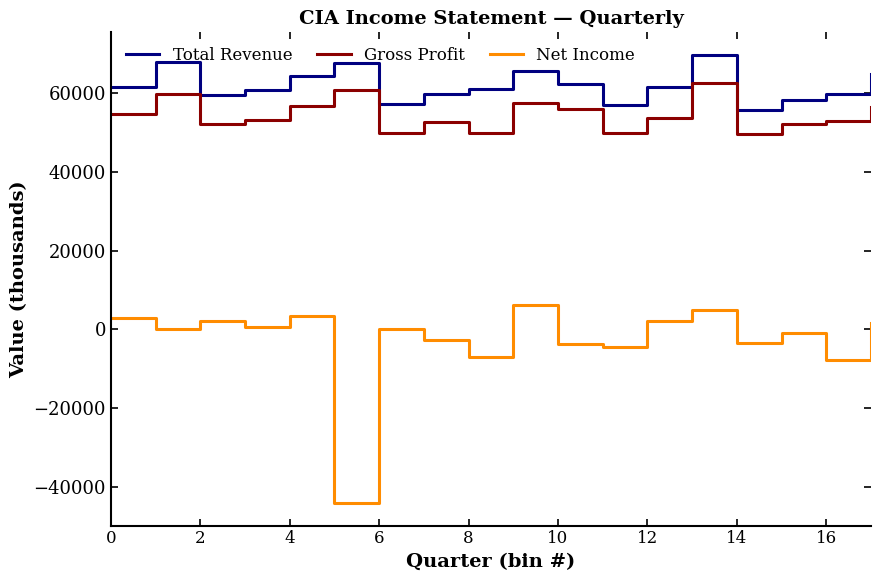

Which series has the largest range (max minus min)?

Net Income